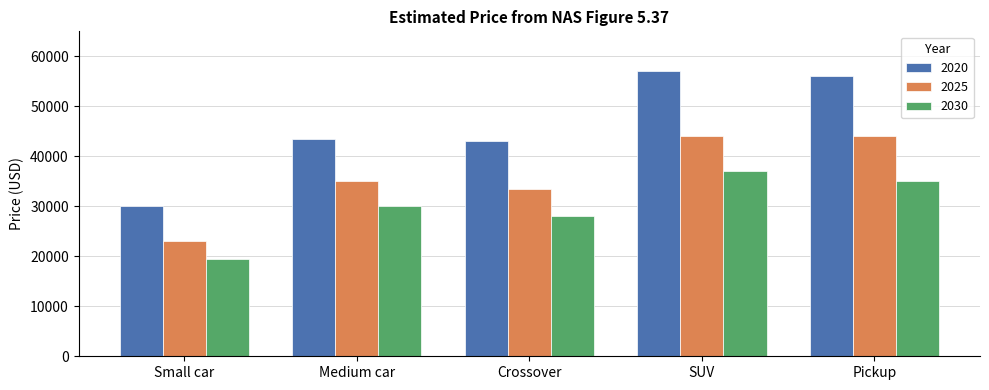

At SUV, list the series in order from smallest to largest.

2030, 2025, 2020